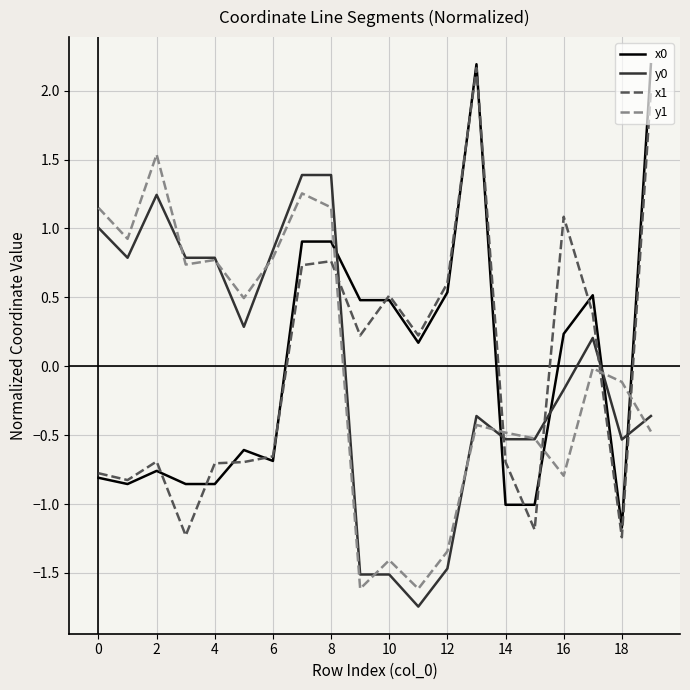

Which series ends up on top after the final intersection of x1 and y0?

x1